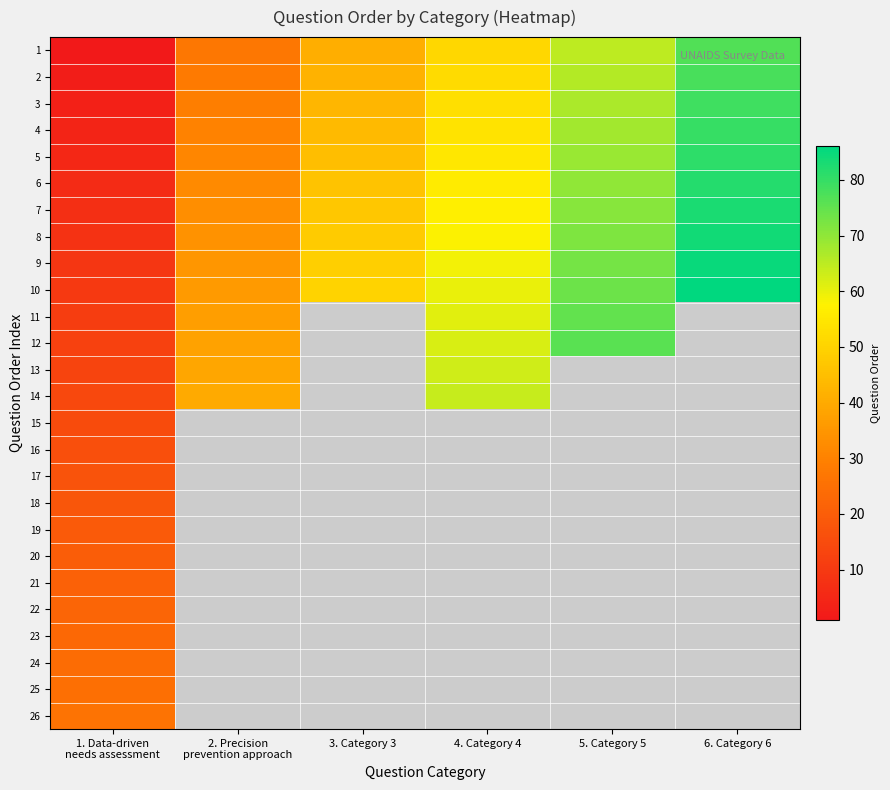

At which category is the sum across all series the highest?

5. Category 5